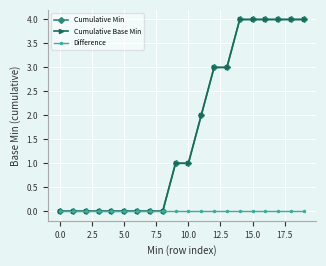

What is the greatest value displayed?

4